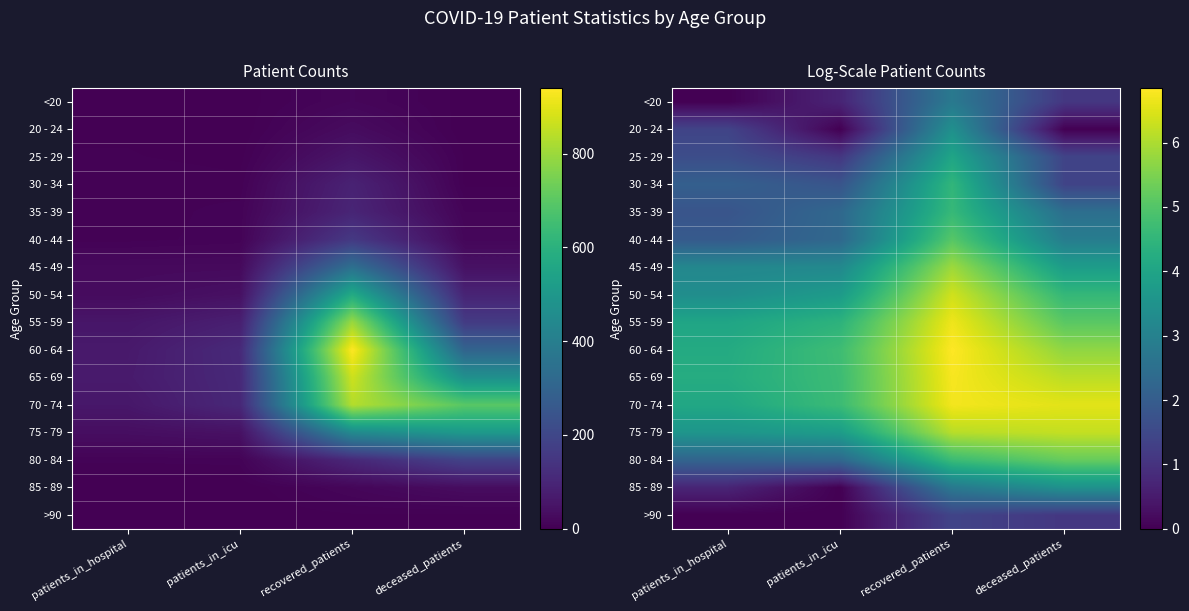

Is it true that 40 - 44 equals 1.7 at deceased_patients?

False